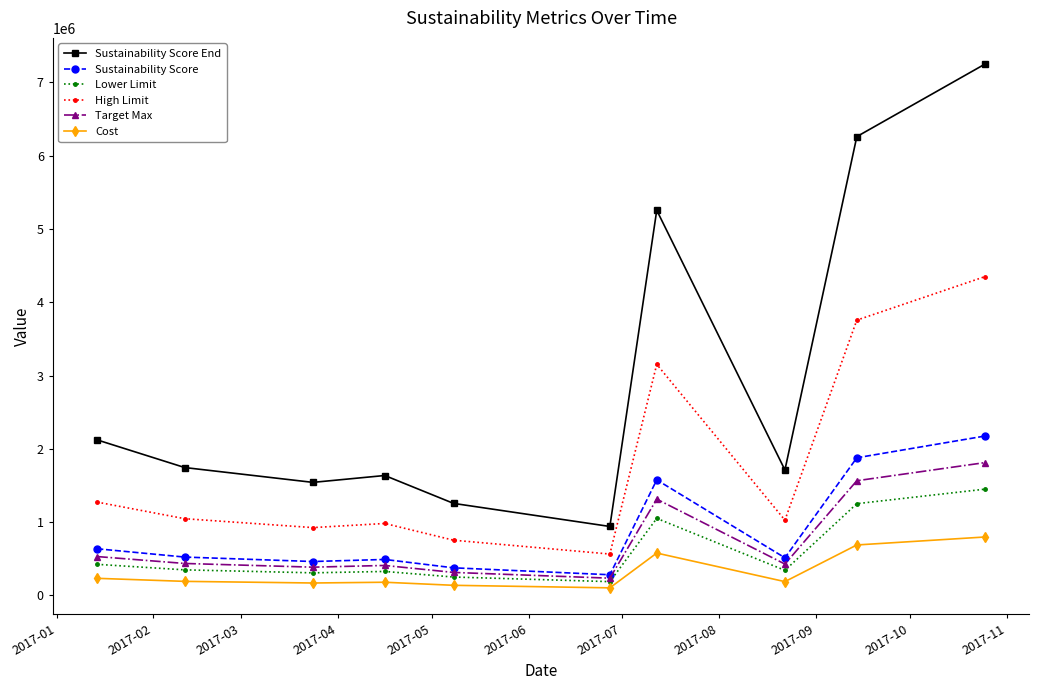

How many interior local valleys does the Sustainability Score End series have?

3